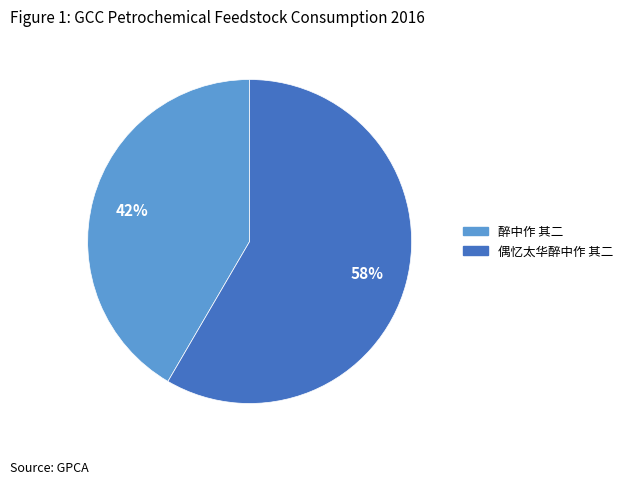

To the nearest percent, what is the average slice percentage?

50%